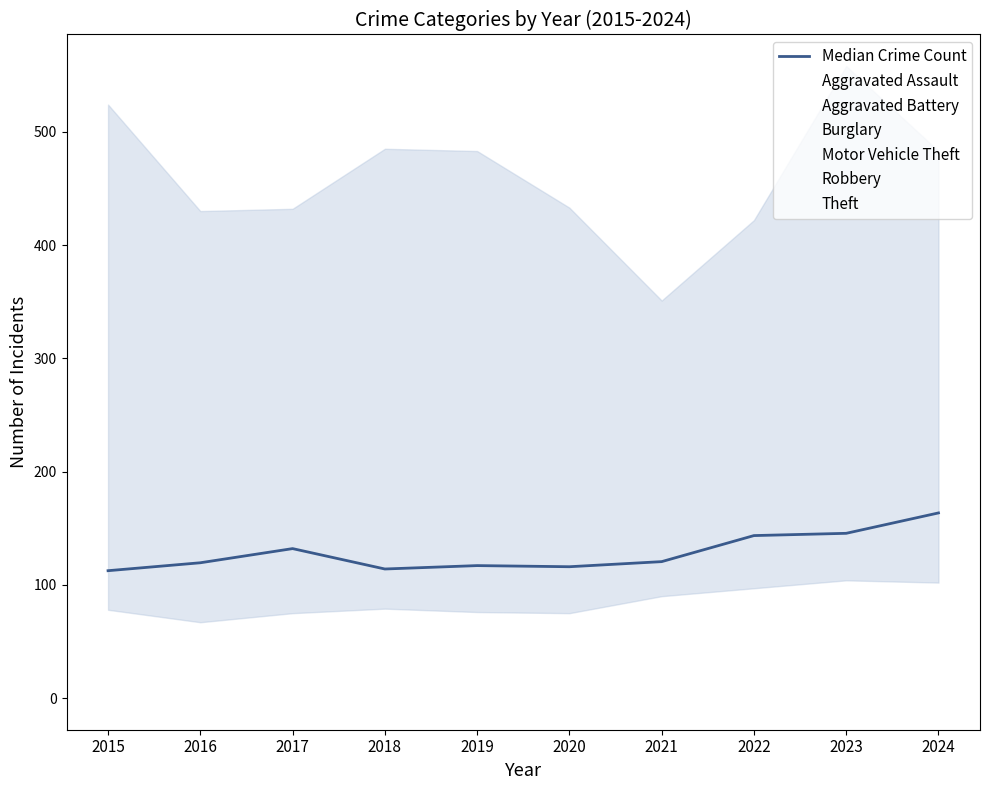

What is the value of the Motor Vehicle Theft point at the 8th from the left?

176